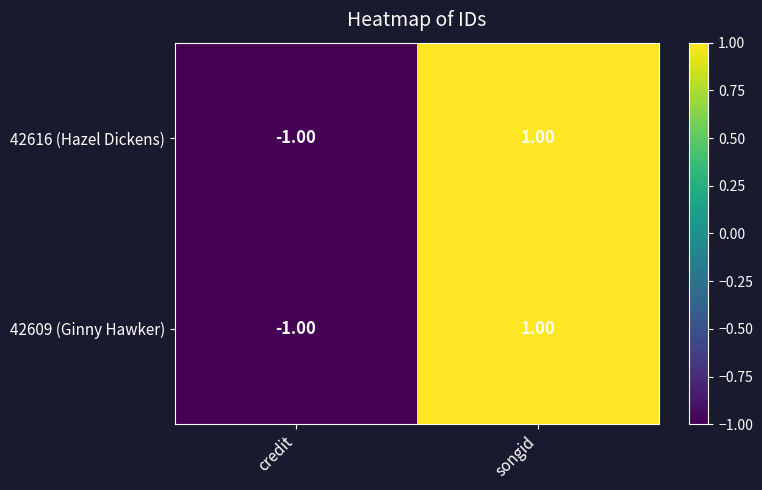

List the labels in order of 42609 (Ginny Hawker) value, smallest first.

credit, songid